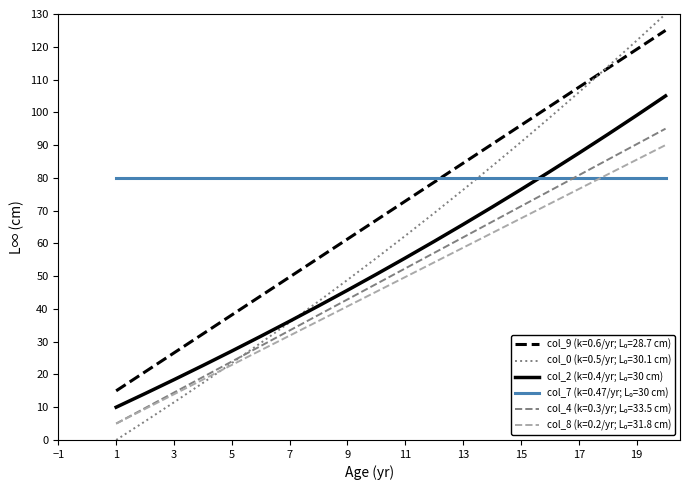

Does the chart have visible grid lines?

No